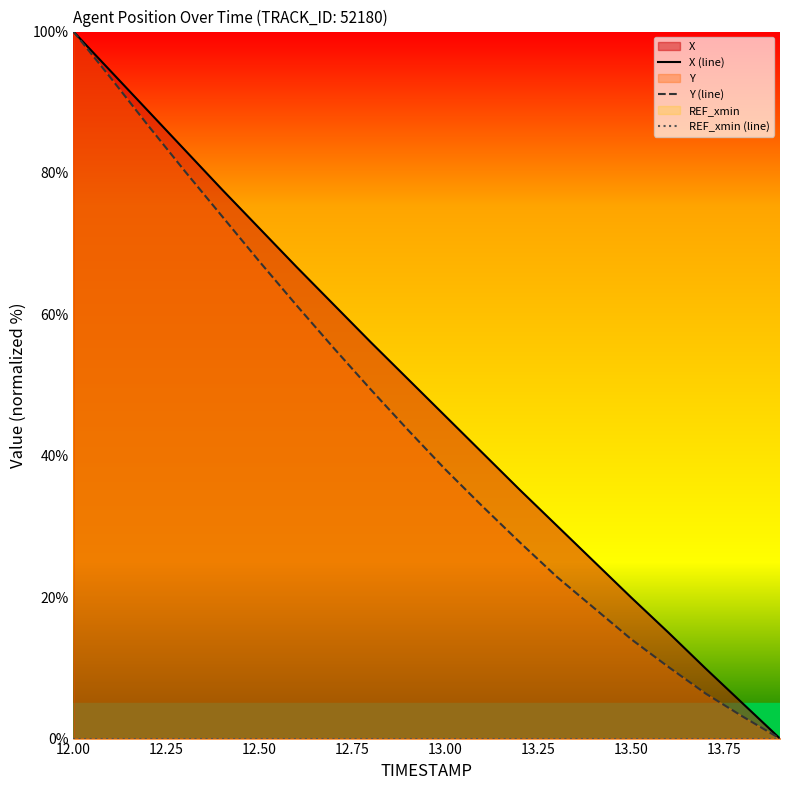

True or false: X (line) has more than 0 points higher than both neighbors.

False